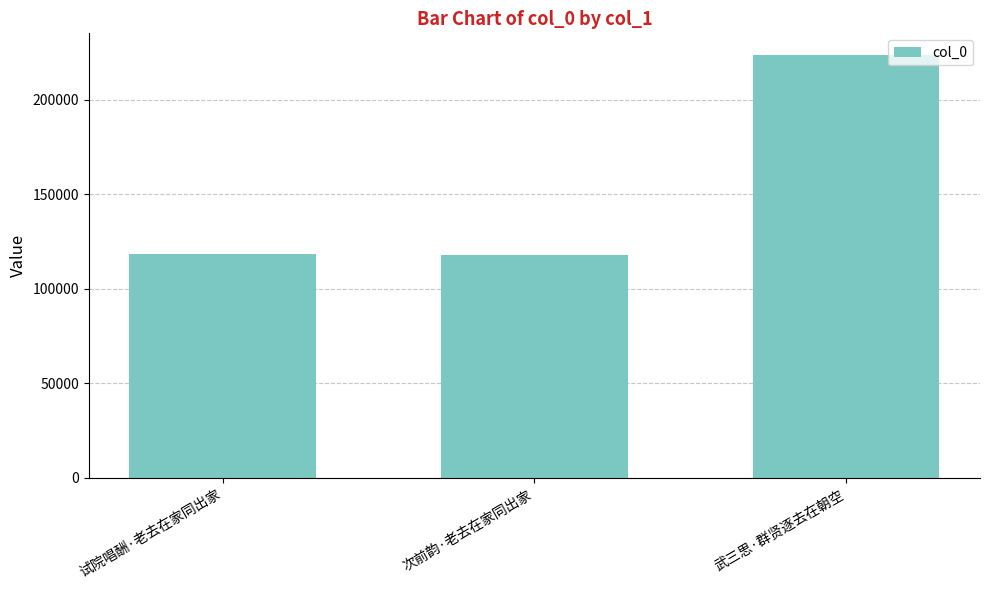

Is it true that the value at 试院唱酬·老去在家同出家 is 57630?

False